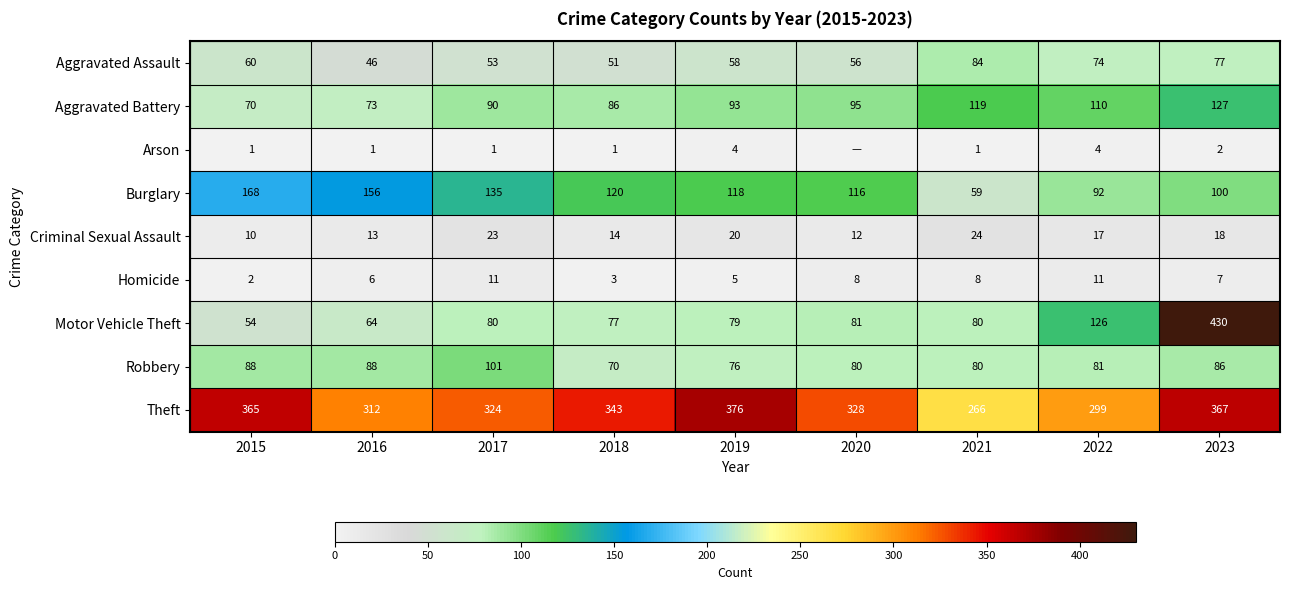

Is the value of Criminal Sexual Assault at 2015 greater than the value of Aggravated Assault at 2019?

No